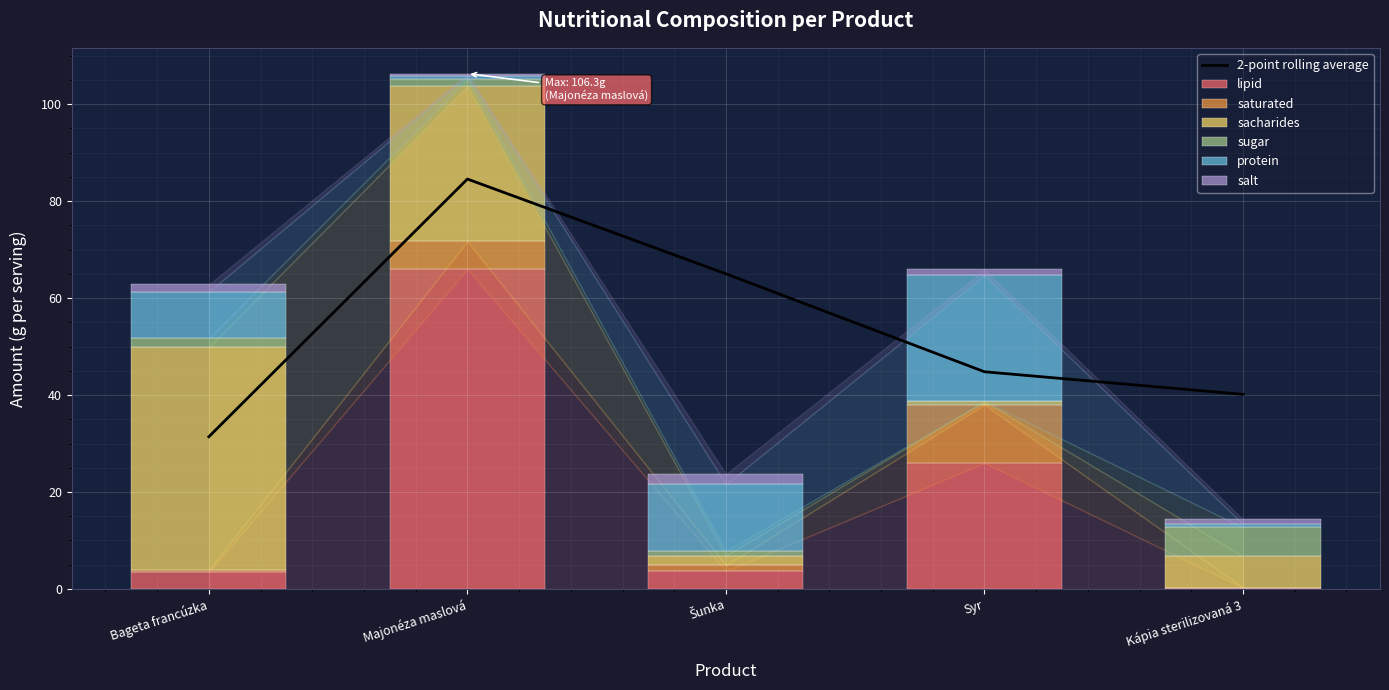

Is the value of lipid at Syr greater than the value of sugar at Bageta francúzka?

Yes